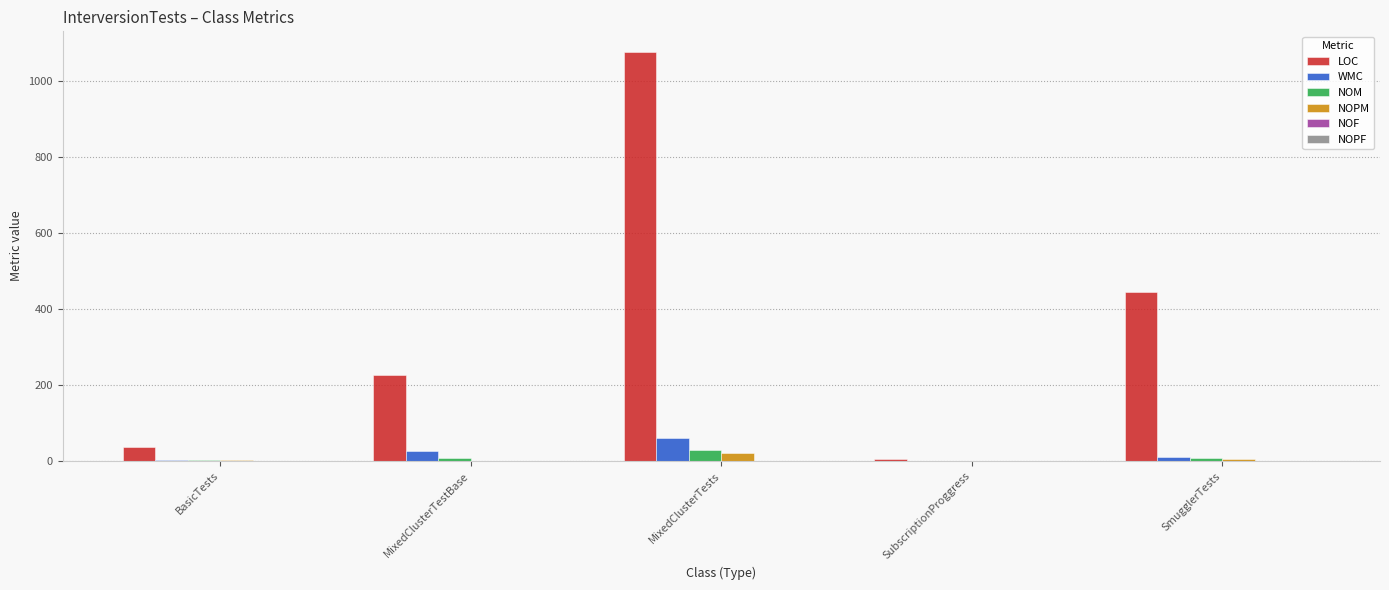

How many distinct data groups are displayed?

6